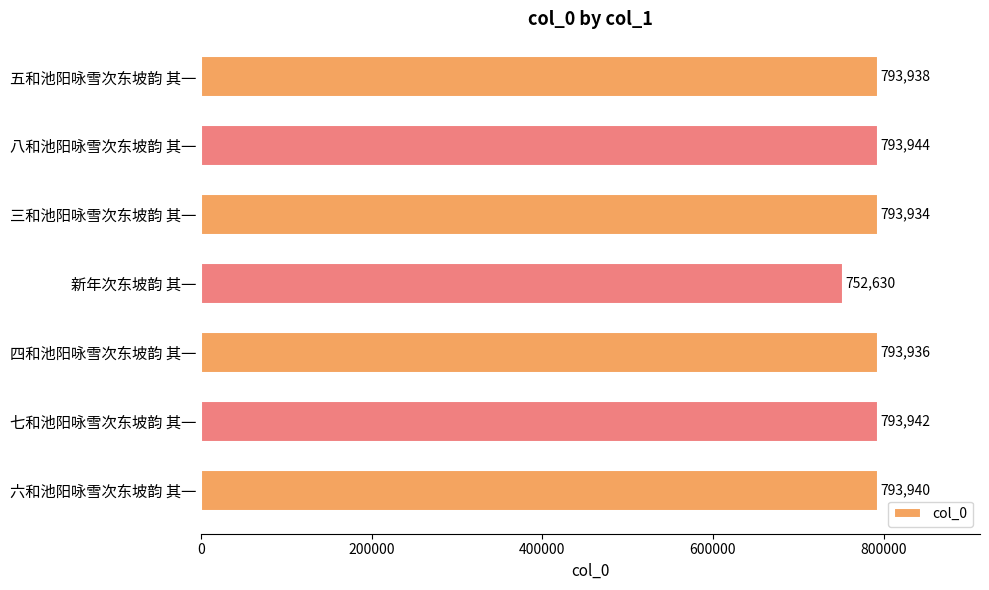

What is the difference between the maximum and minimum values?

41314